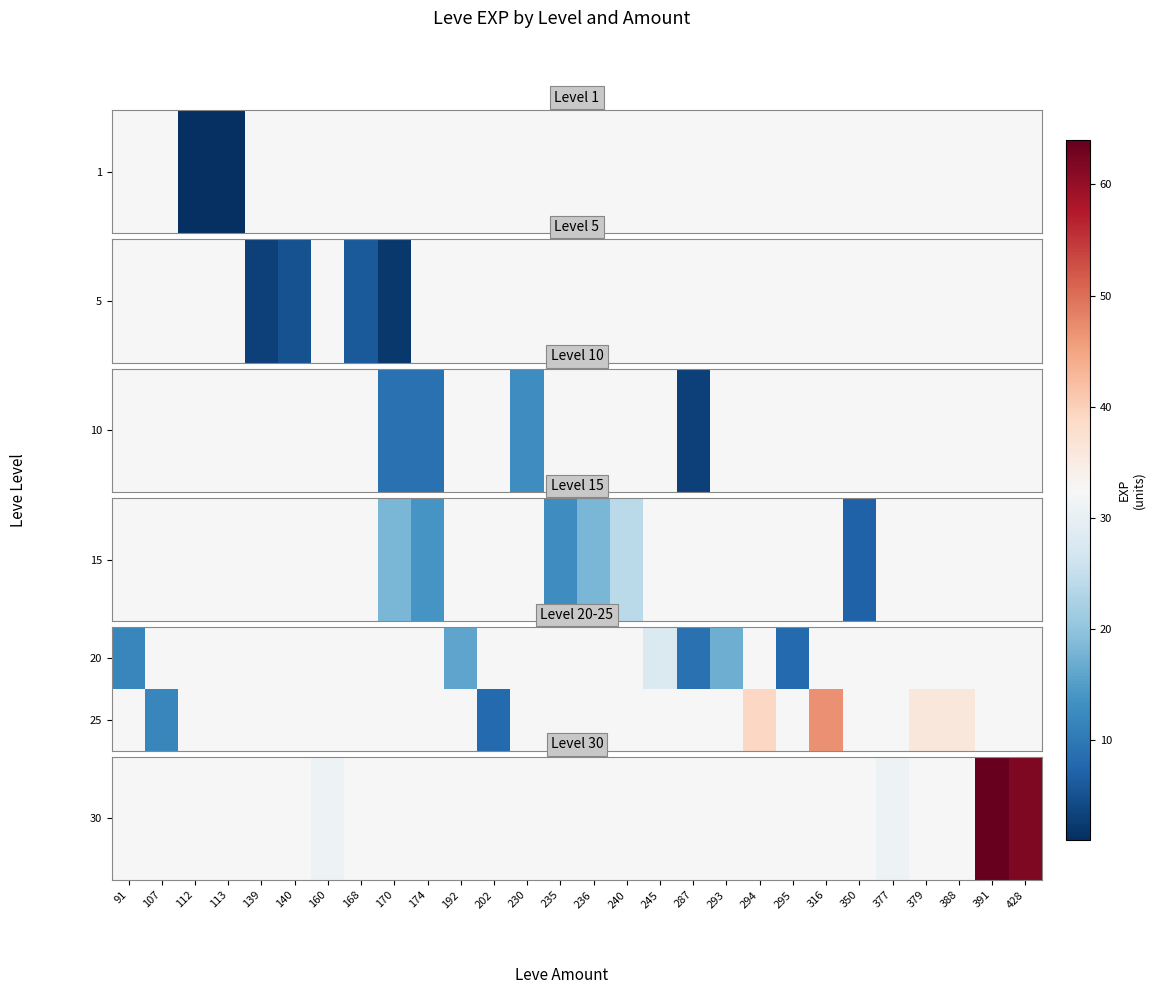

What is the minimum value shown in the chart?

8.0